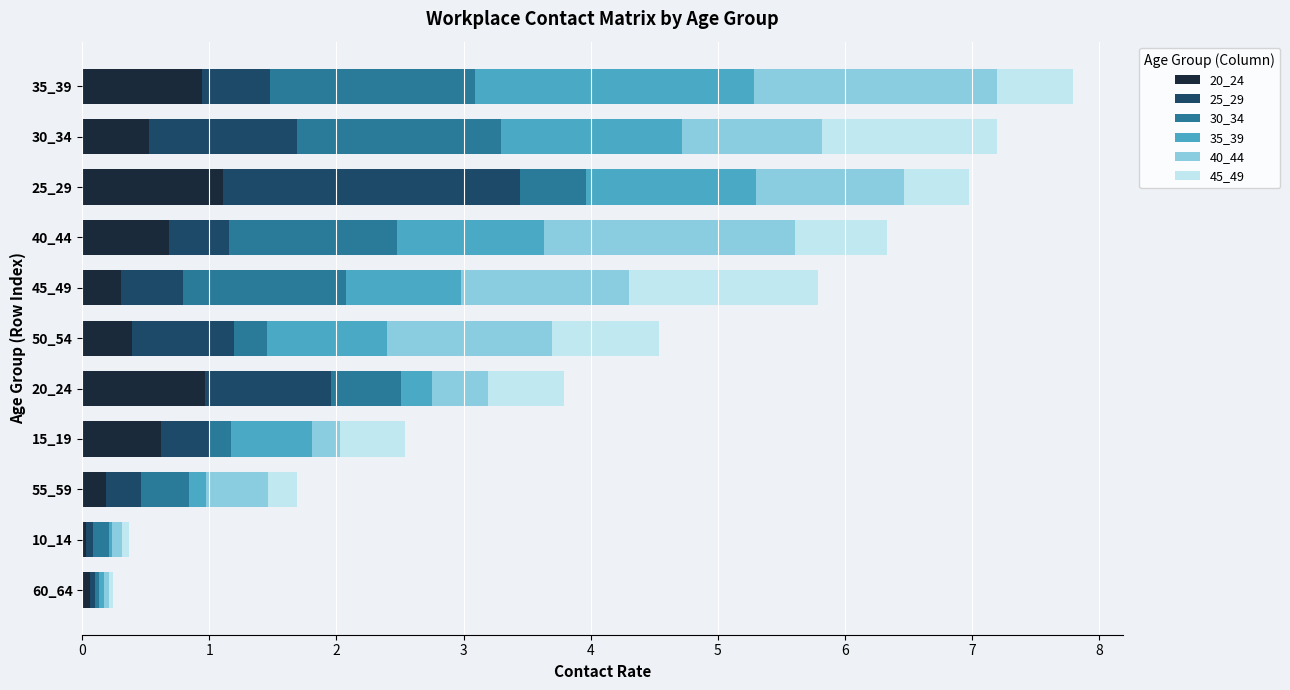

What is the value of the 45_49 bar at the 6th from the left?

0.8